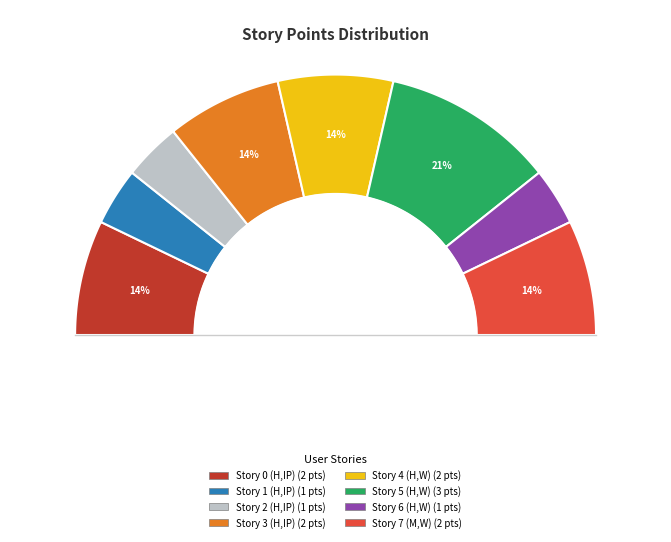

True or false: Story 5 (H,W) accounts for 21% of the total.

True